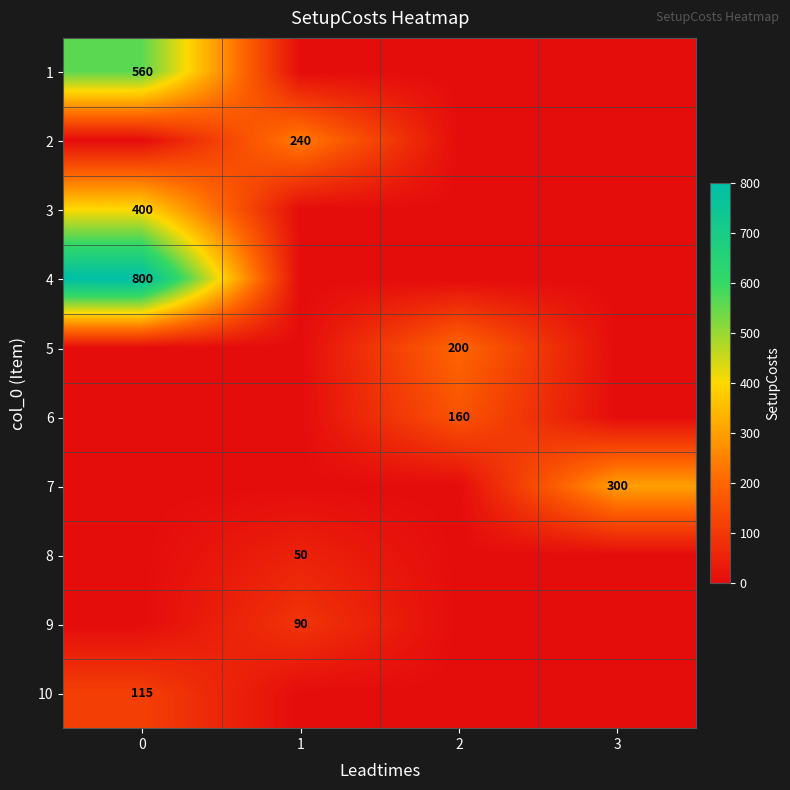

True or false: 7 has a value of 300 at 3.

True